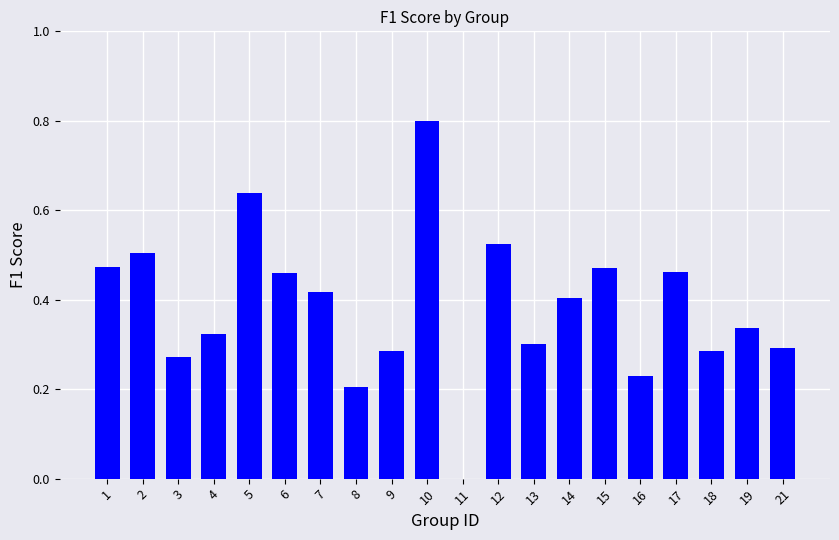

The chart shows a value of -0.4 at 11. True or false?

False